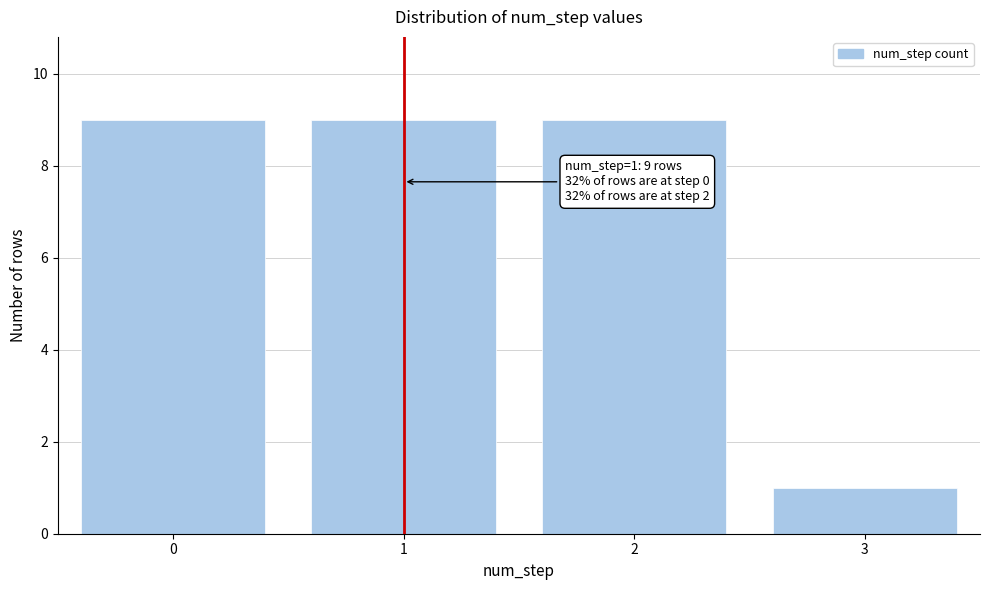

Reading left to right, list all the values displayed in this chart.

0=9	1=9	2=9	3=1